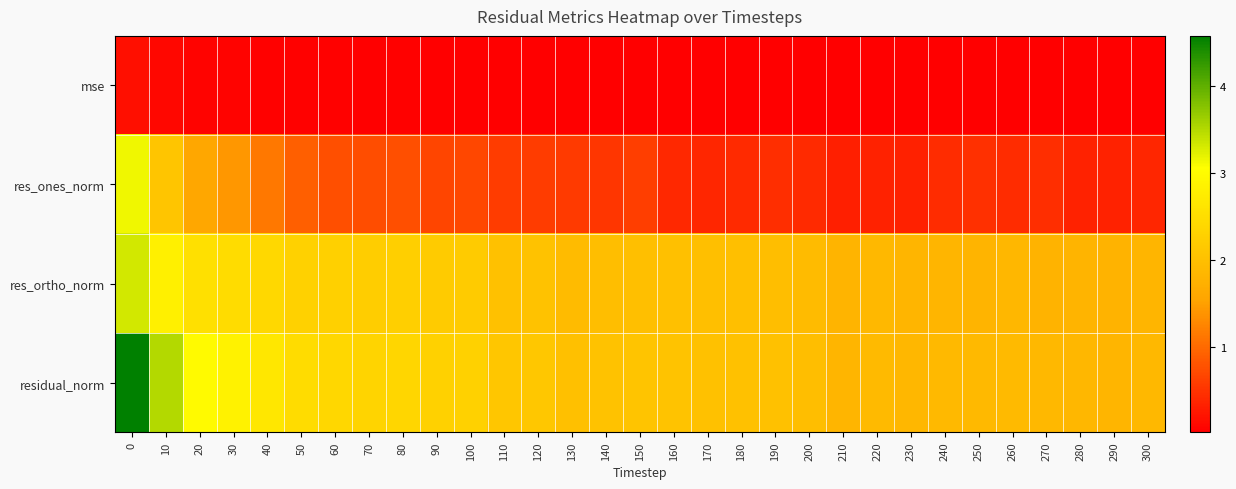

What is the total value across all series at 170?

4.4